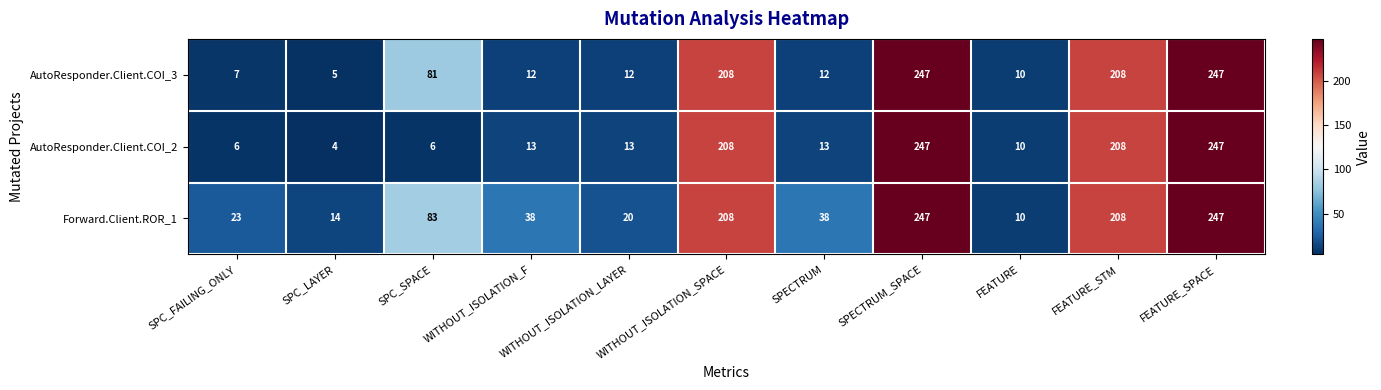

What is the sum of the Forward.Client.ROR_1 values at SPC_FAILING_ONLY and SPECTRUM_SPACE?

270